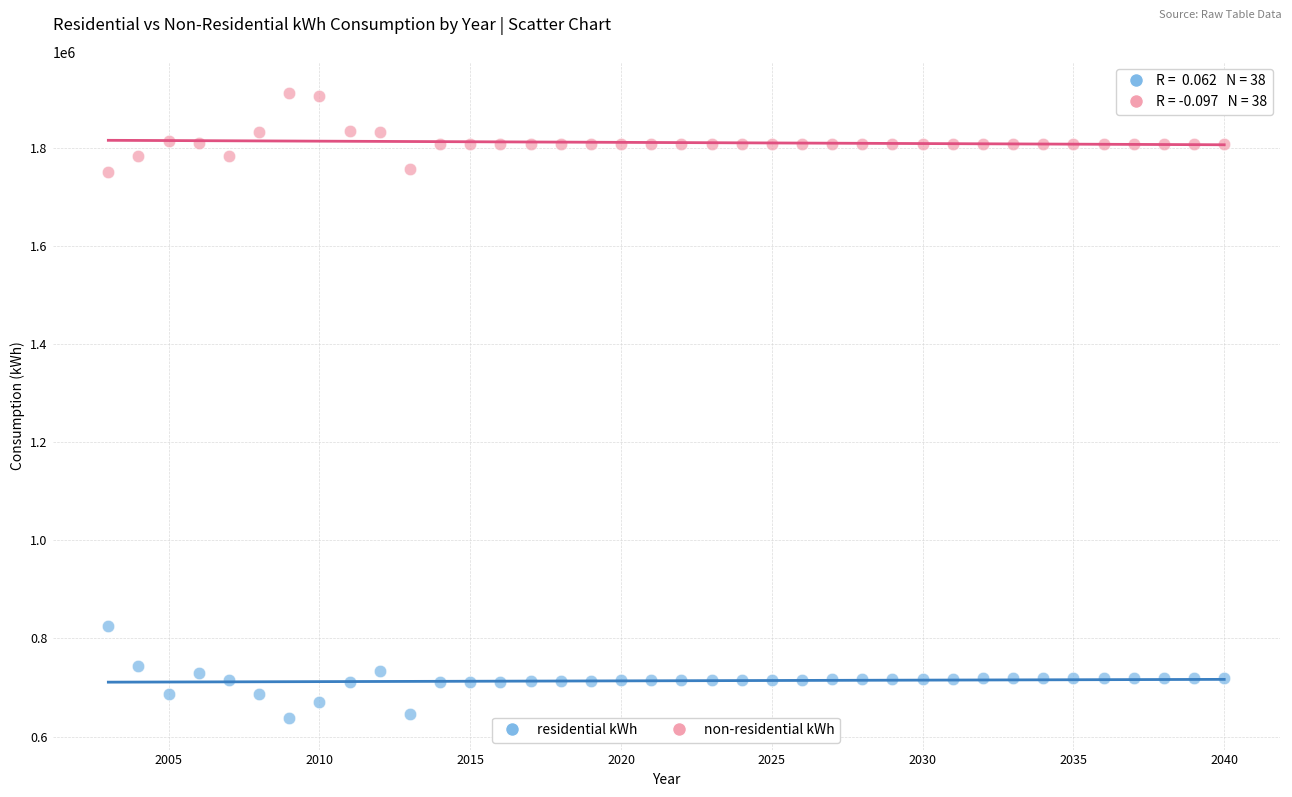

Which series contains the lowest Y value?

residential kWh